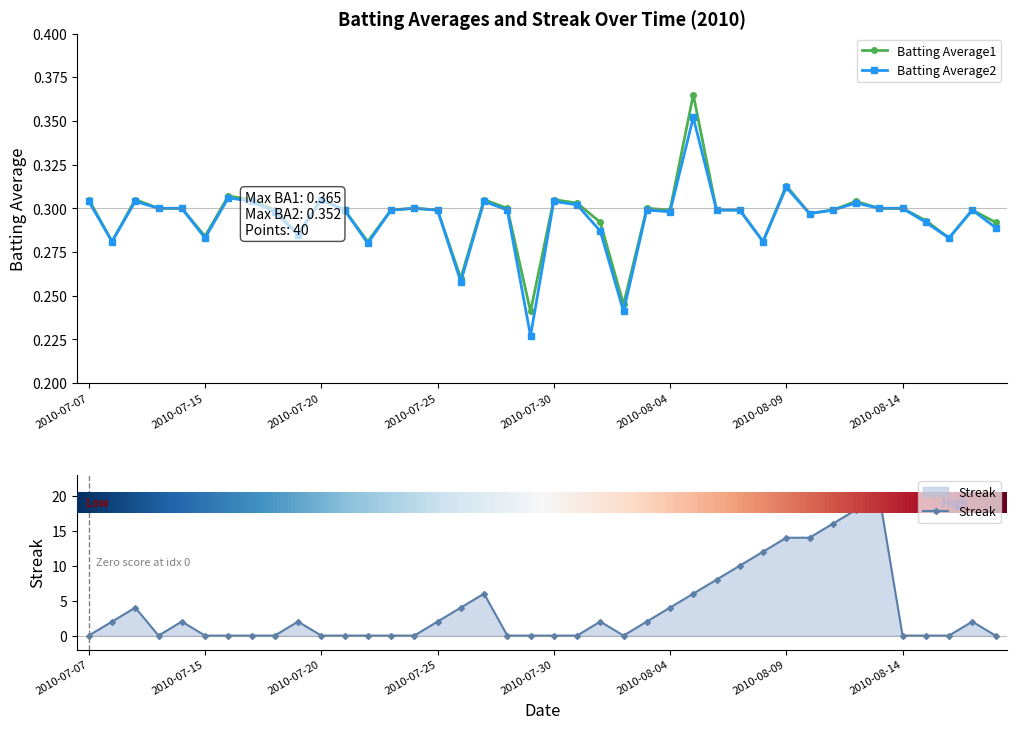

True or false: Streak has more than 2 interior local peaks.

True